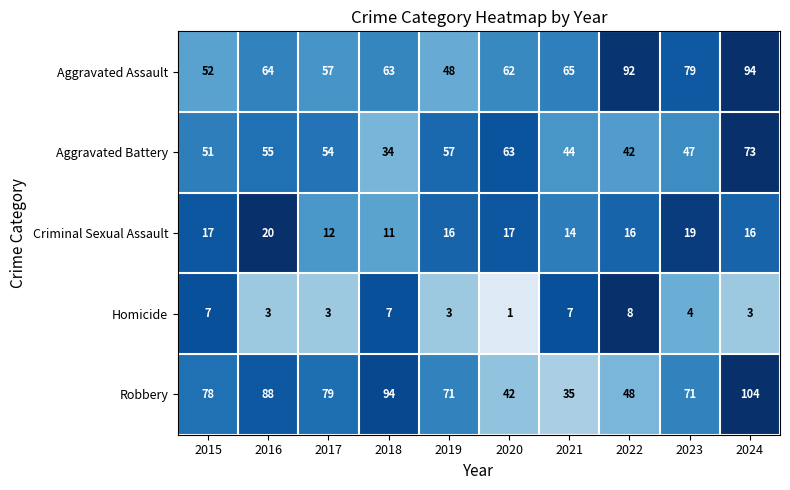

The value of Aggravated Battery at 2022 is 25. True or false?

False